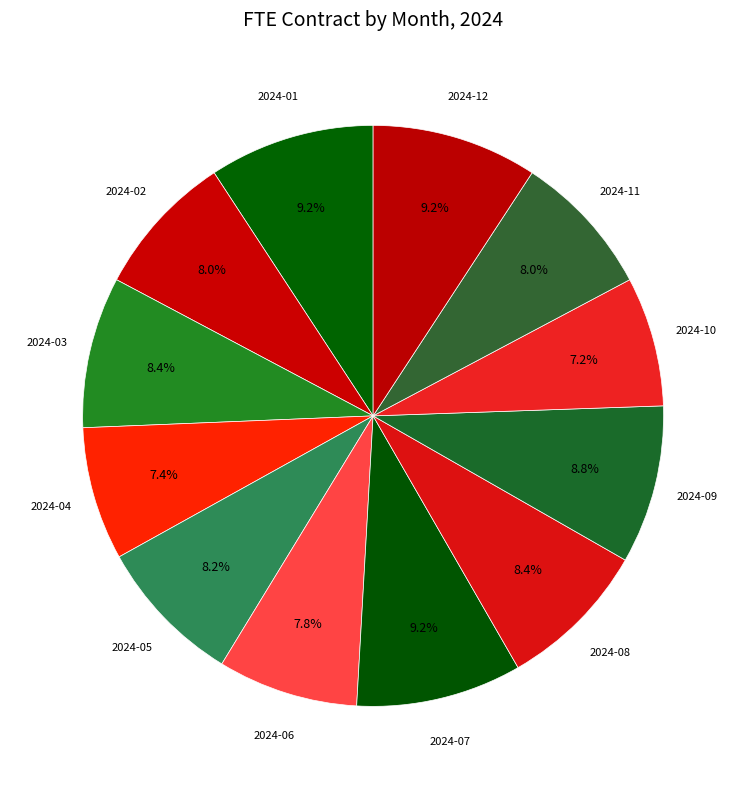

What portion of the pie excludes 2024-08?

91.6%